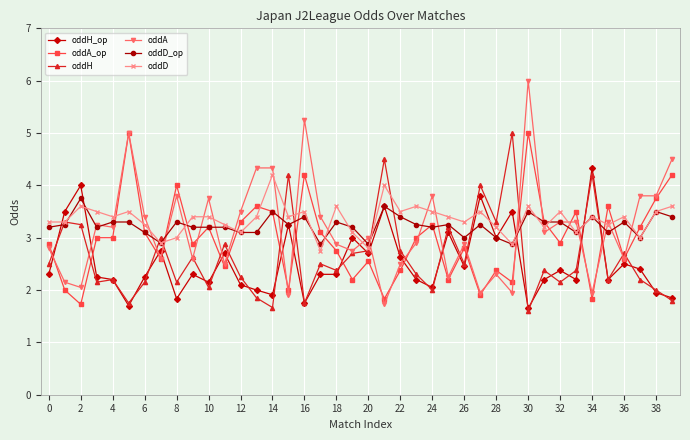

Which series has the largest total across all categories?

oddD